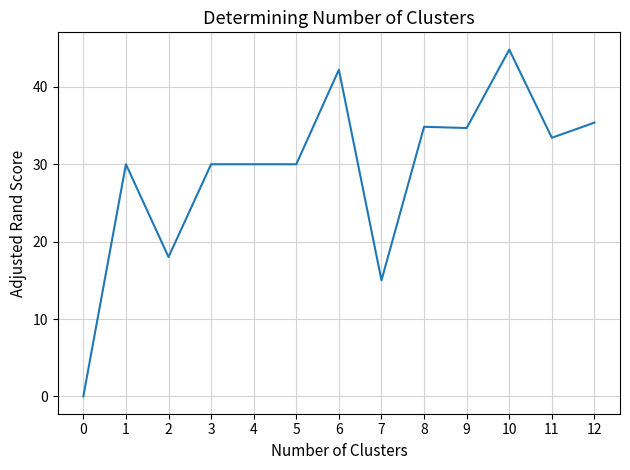

Between 8 and 3, which is larger?

8